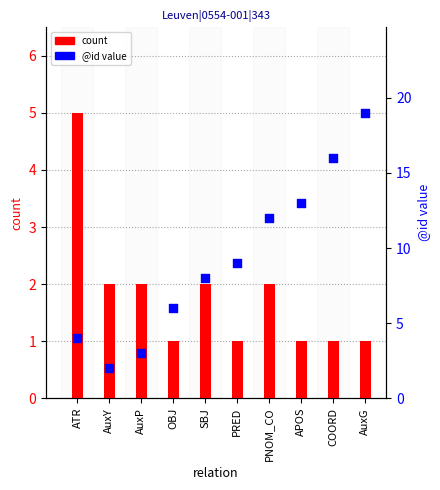

Is the value of @id value at SBJ greater than the value of count at SBJ?

Yes